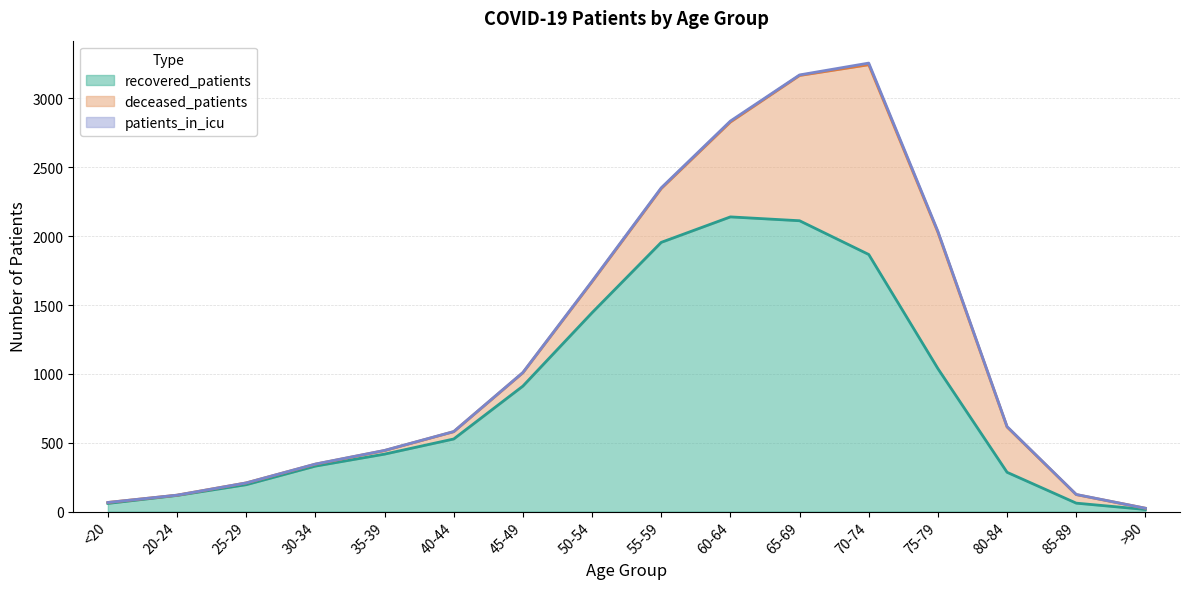

True or false: deceased_patients has a value of 6 at >90.

False